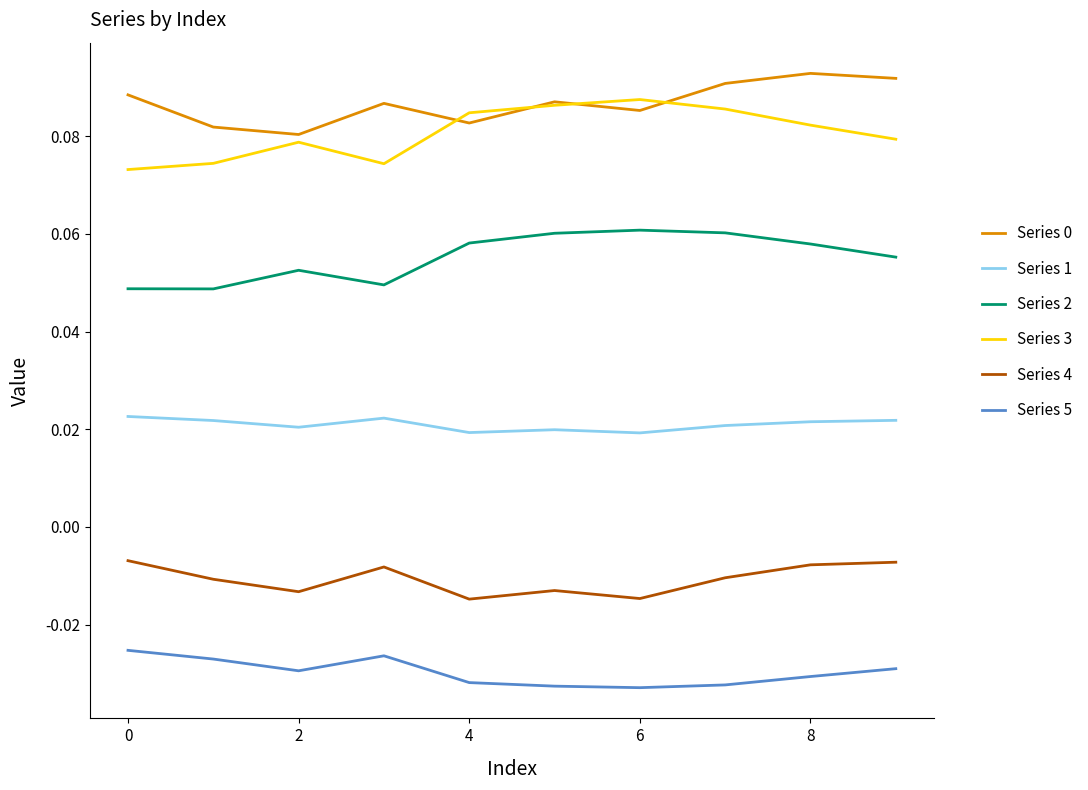

True or false: Series 2 and Series 0 cross at least once.

False